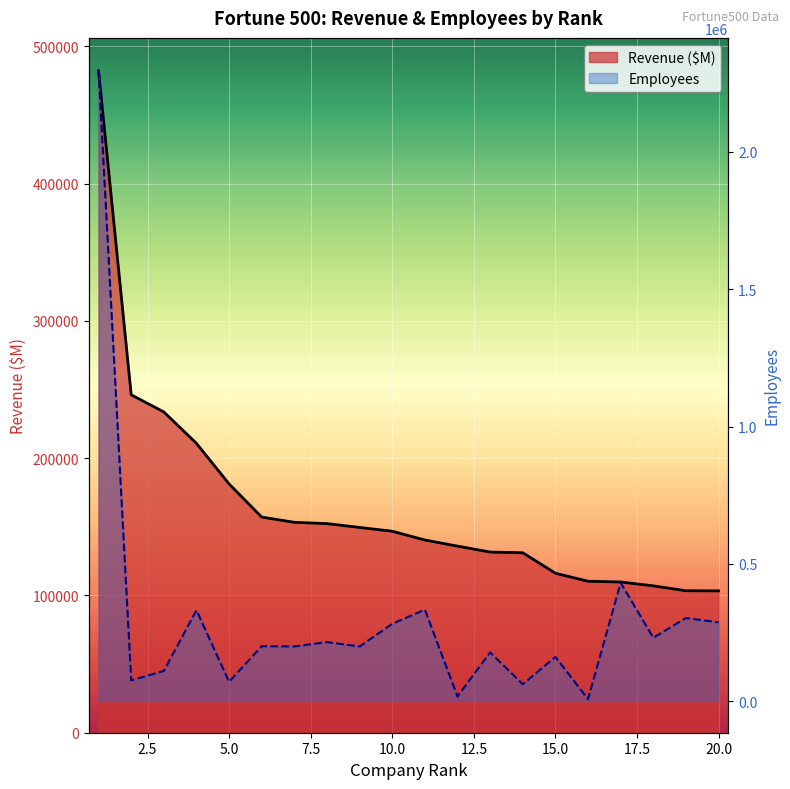

Reading left to right, list all the values displayed in this chart.

Revenue: 1=482130	2=246204	3=233715	4=210821	5=181241	6=157107	7=153290	8=152356	9=149558	10=146801	11=140389	12=135962	13=131620	14=131118	15=116199	16=110359	17=109830	18=107006	19=103444	20=103355
Employees: 1=2300000	2=75600	3=110000	4=331000	5=70400	6=200000	7=199000	8=215000	9=199000	10=281450	11=333000	12=17000	13=177700	14=61500	15=161000	16=7300	17=431000	18=230800	19=302500	20=287000